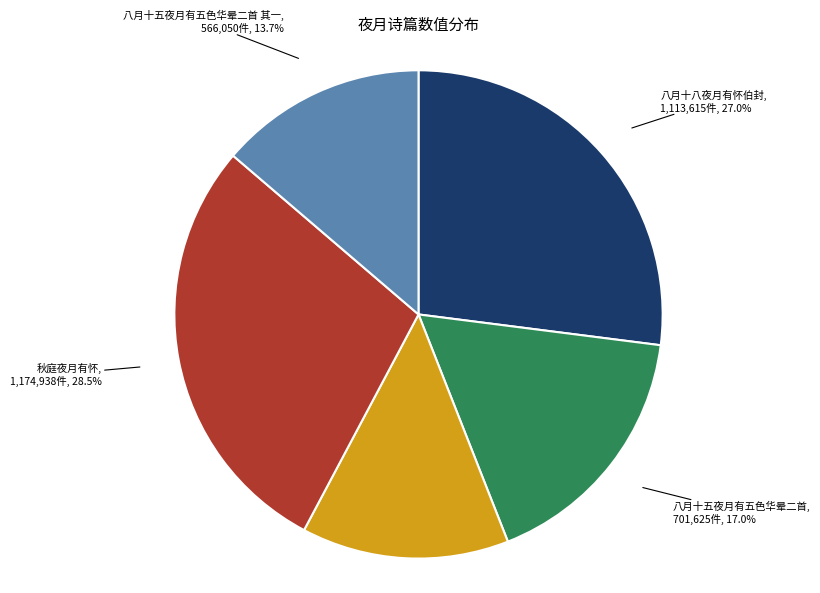

To the nearest percent, what is the difference between the largest and smallest slice percentages?

15%